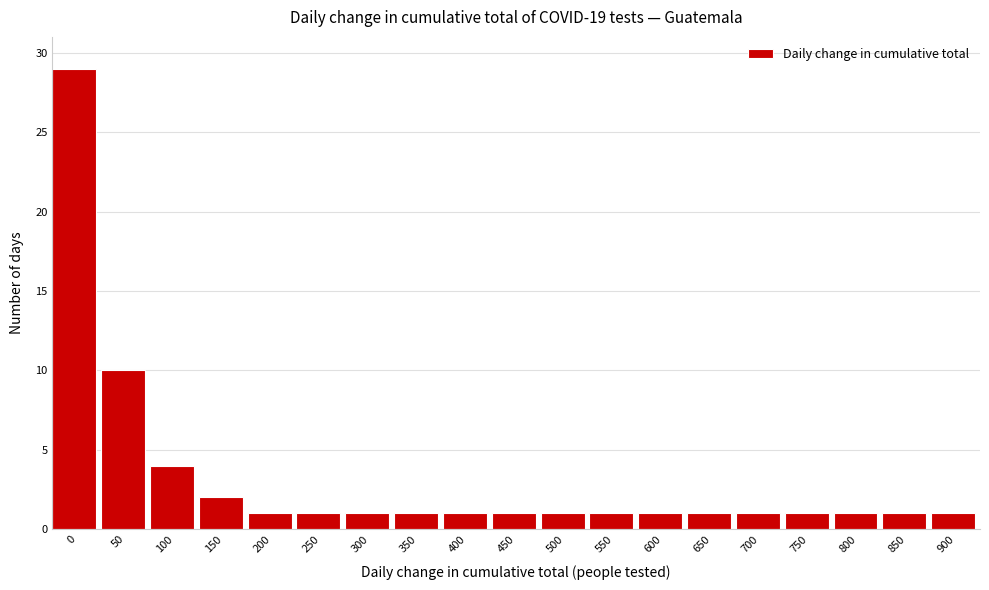

Reading left to right, extract all data points from this chart.

0=29	50=10	100=4	150=2	200=1	250=1	300=1	350=1	400=1	450=1	500=1	550=1	600=1	650=1	700=1	750=1	800=1	850=1	900=1